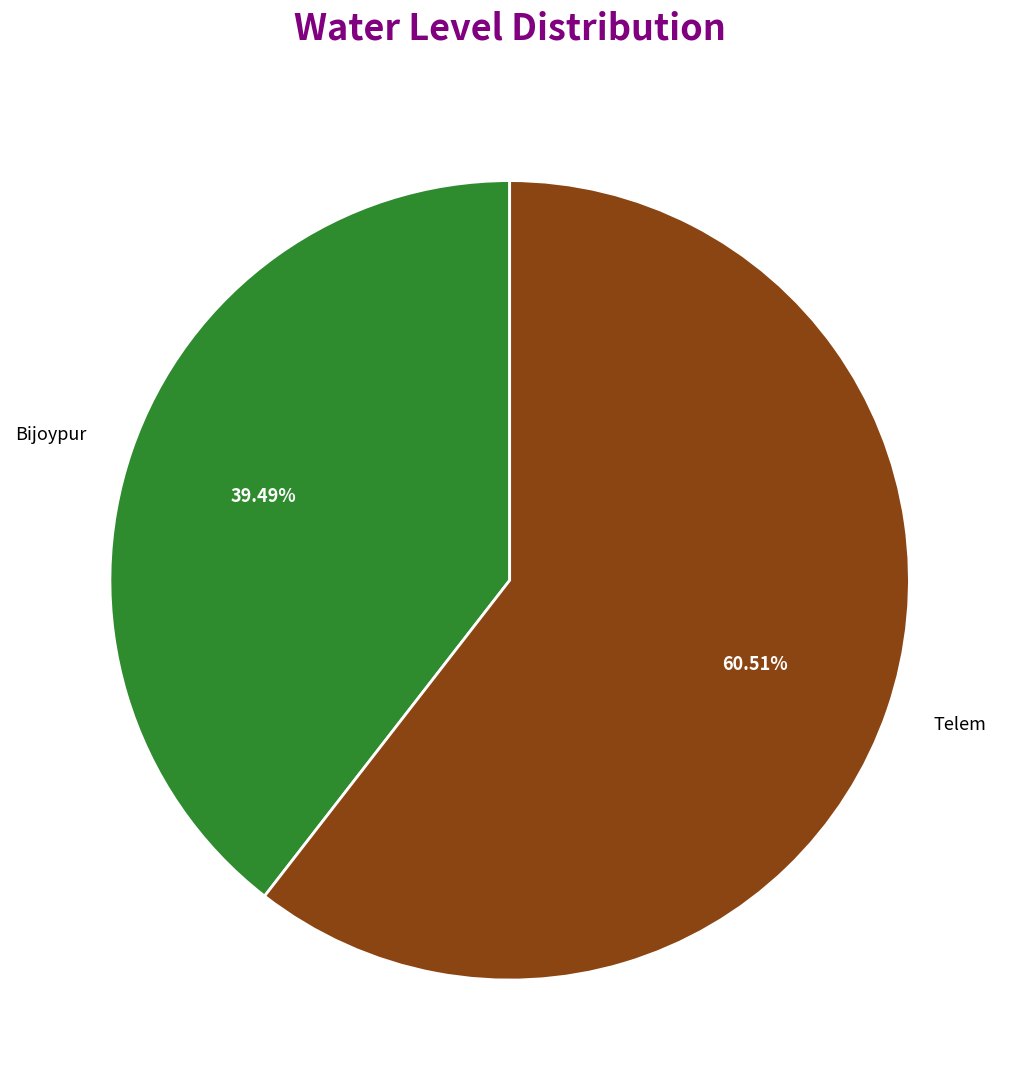

How many segments does this pie chart have?

2